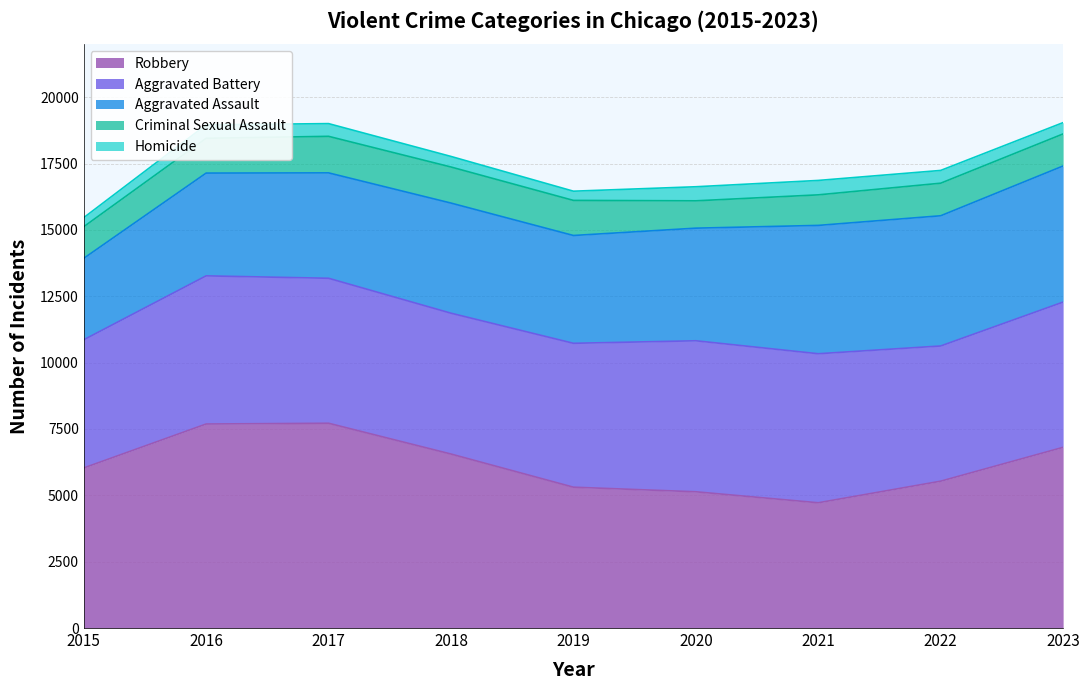

Is it true that Aggravated Assault equals 2456 at 2022?

False